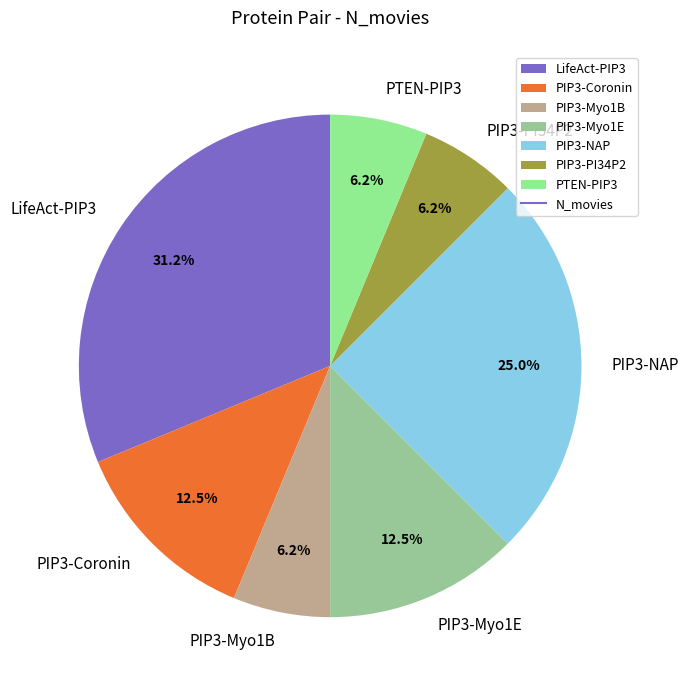

Between PTEN-PIP3 and PIP3-Myo1E, which is larger?

PIP3-Myo1E